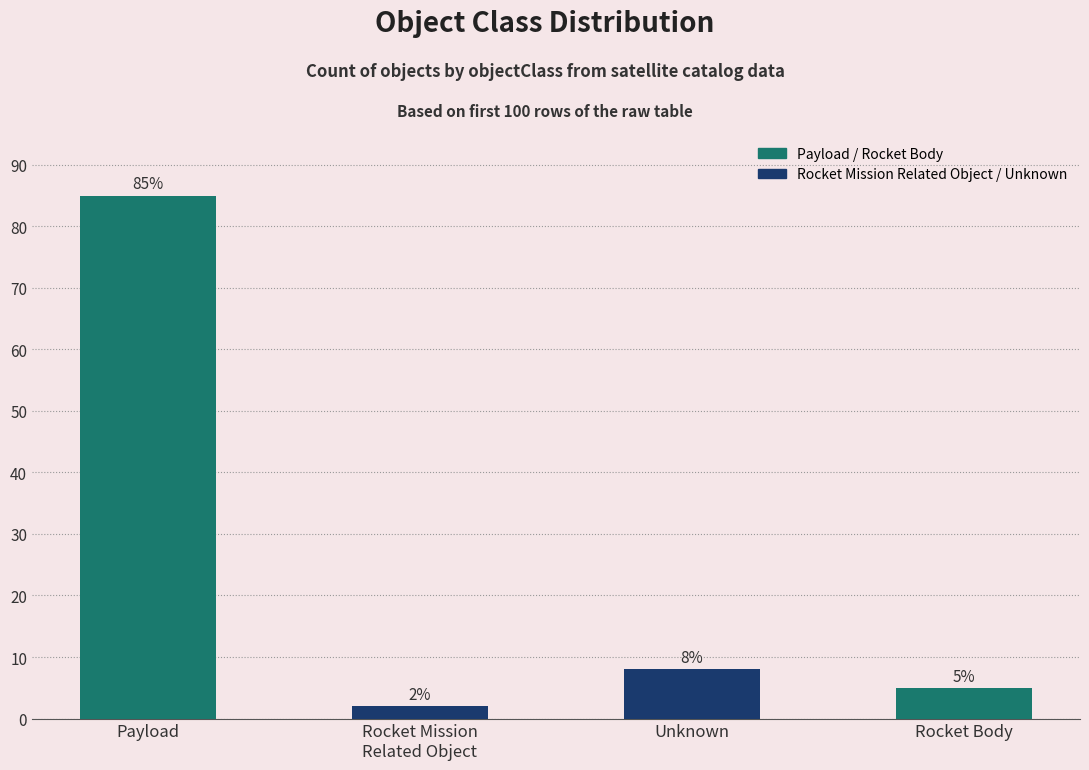

Are the bars horizontal?

No